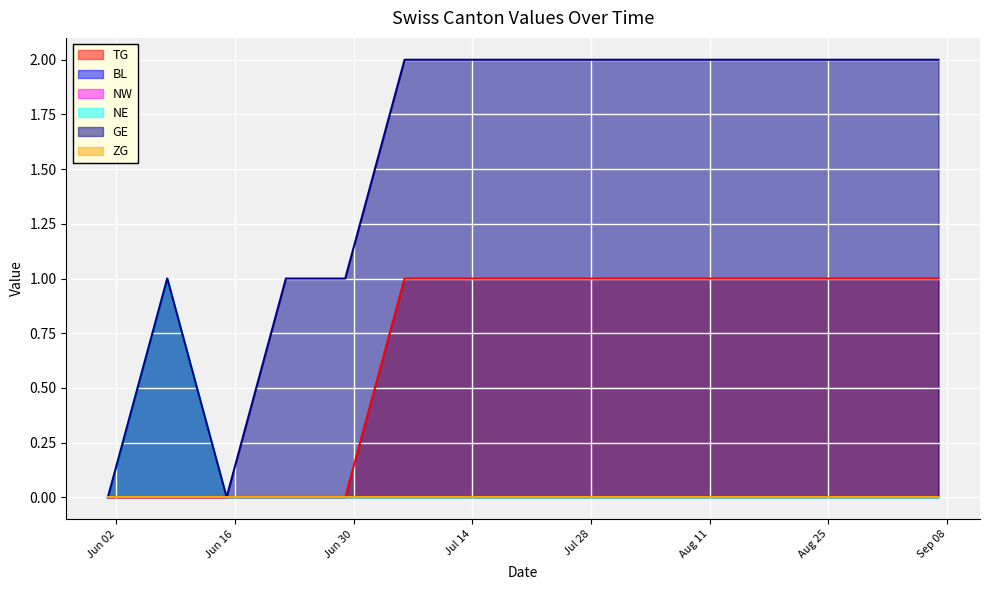

What is the maximum value shown in the chart?

2